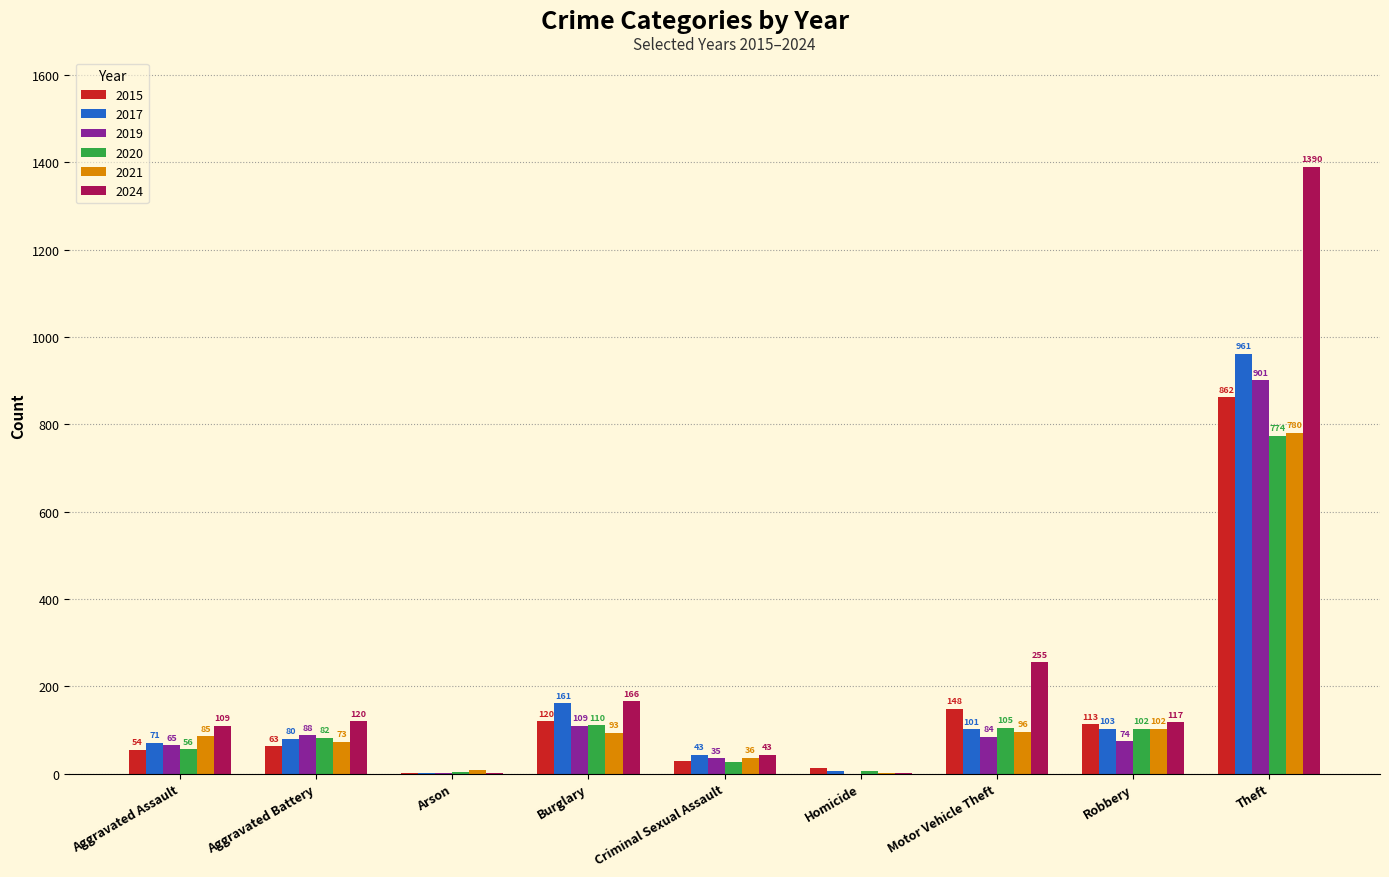

What is the average value of the 2021 series?

142